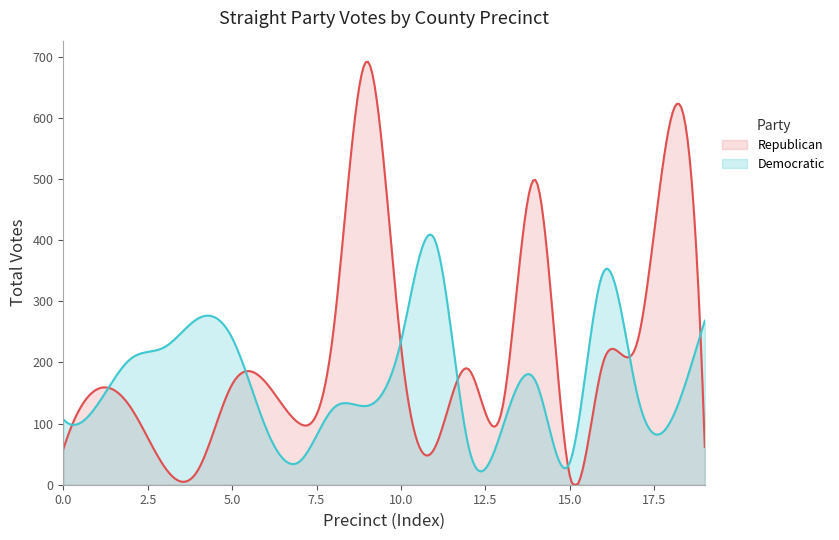

What is the maximum value for Republican?

691.4